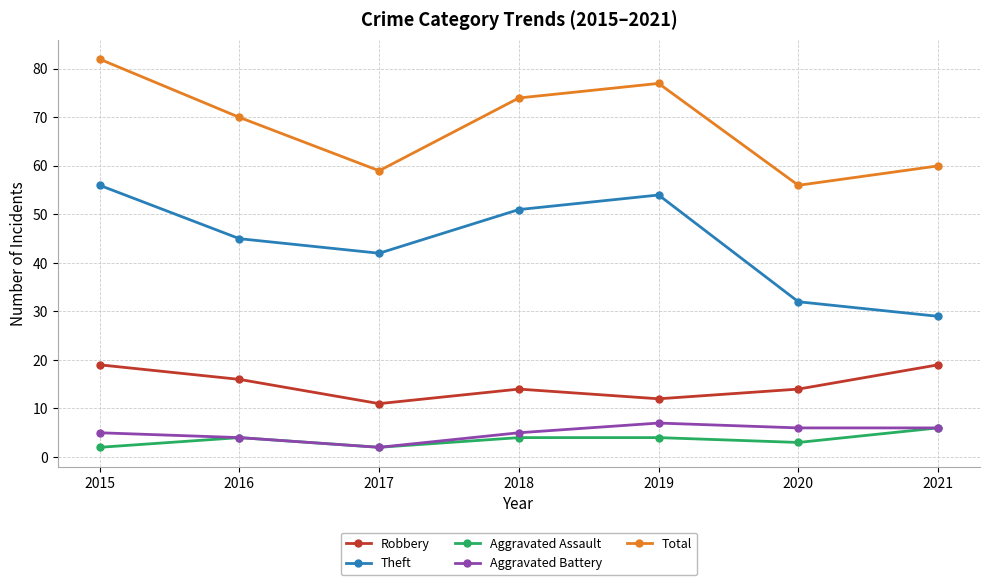

Reading right to left, transcribe all the data shown in this chart.

Robbery: 2021=19	2020=14	2019=12	2018=14	2017=11	2016=16	2015=19
Theft: 2021=29	2020=32	2019=54	2018=51	2017=42	2016=45	2015=56
Aggravated Assault: 2021=6	2020=3	2019=4	2018=4	2017=2	2016=4	2015=2
Aggravated Battery: 2021=6	2020=6	2019=7	2018=5	2017=2	2016=4	2015=5
Total: 2021=60	2020=56	2019=77	2018=74	2017=59	2016=70	2015=82